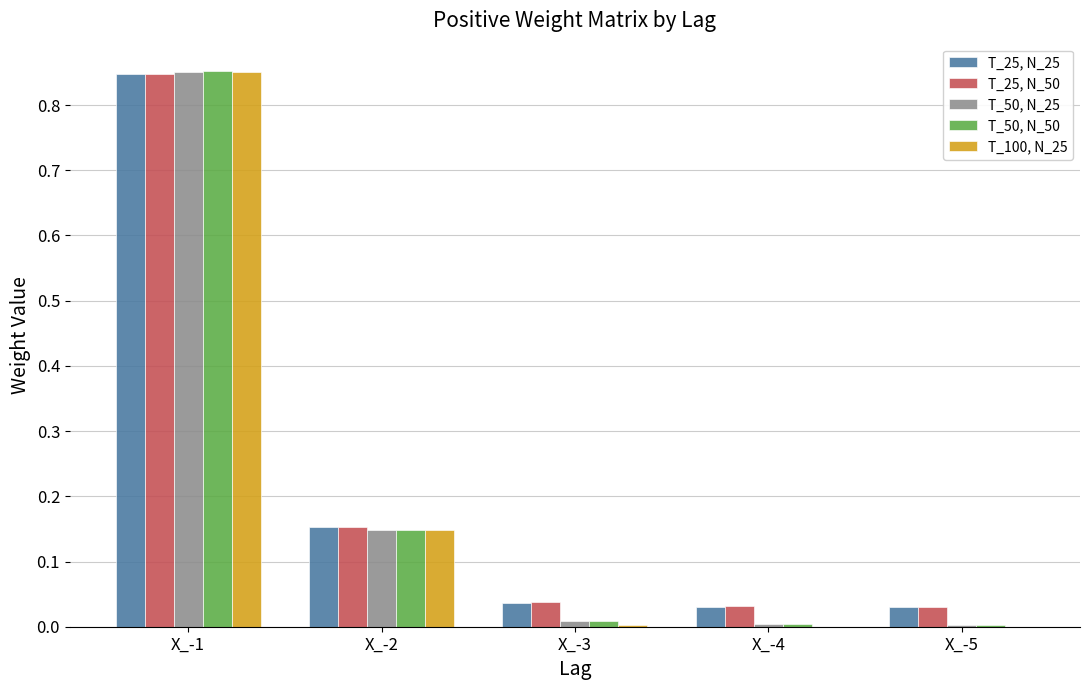

Which label corresponds to the largest value in the chart?

X_-1